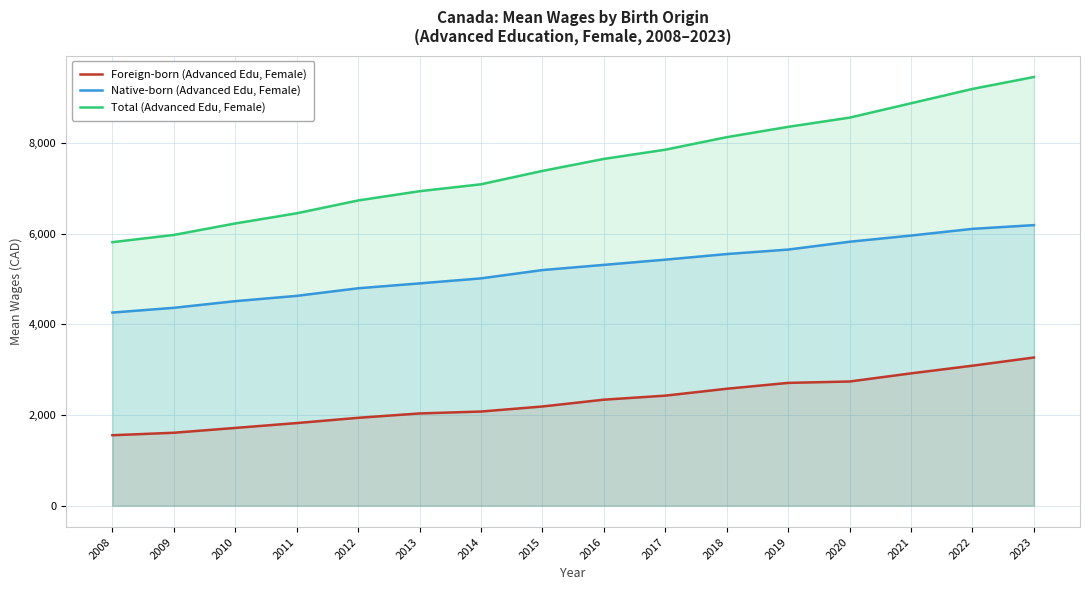

What are all the series names shown in the legend?

Foreign-born (Advanced Edu, Female), Native-born (Advanced Edu, Female), Total (Advanced Edu, Female)